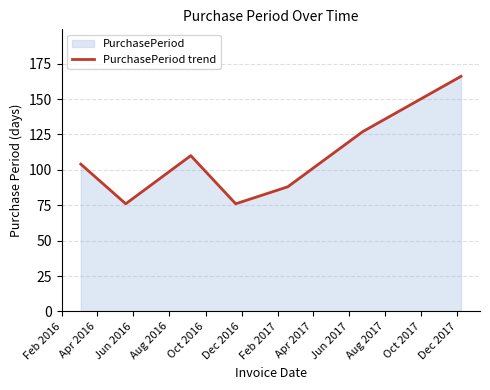

What is the average value?

107